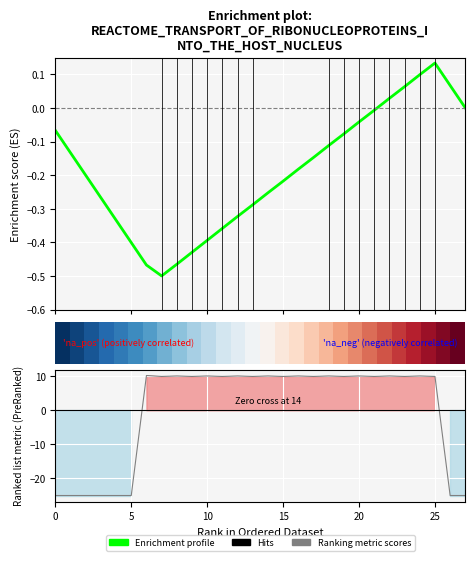

Which series has the largest range (max minus min)?

Ranking metric scores